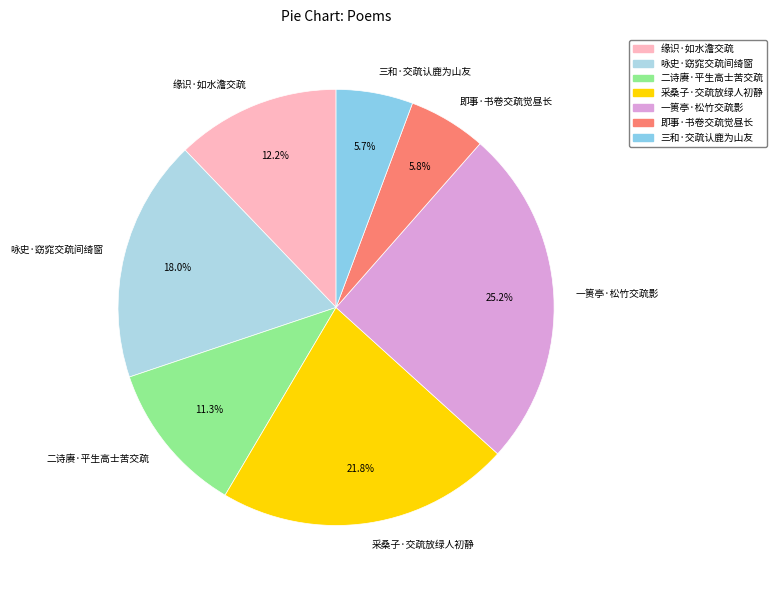

The 咏史·窈窕交疏间绮窗 slice represents 18% of the pie. True or false?

True